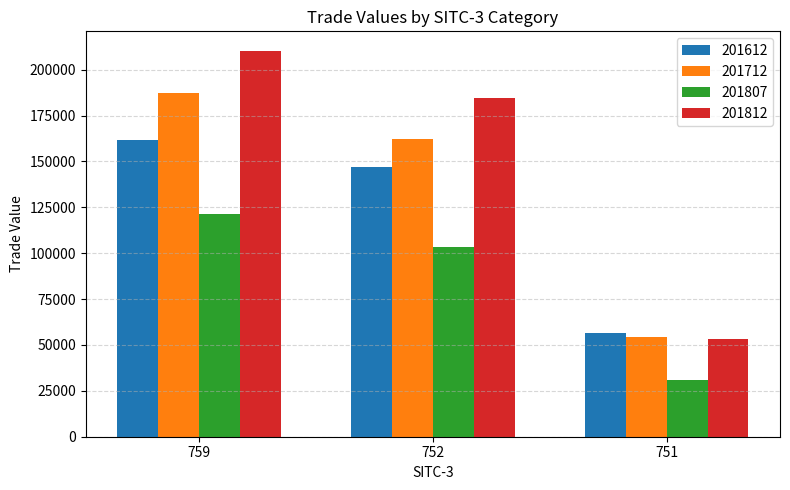

Rank the series at 752 from lowest to highest value.

201807, 201612, 201712, 201812